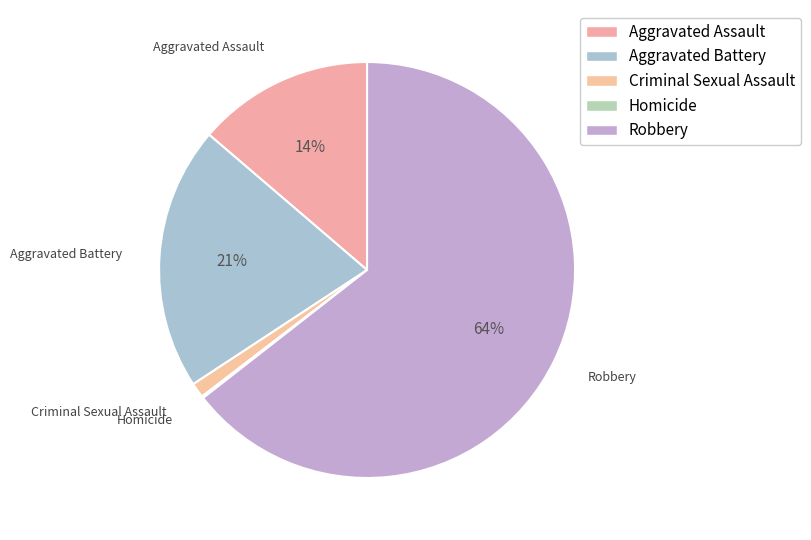

How many segments does this pie chart have?

5